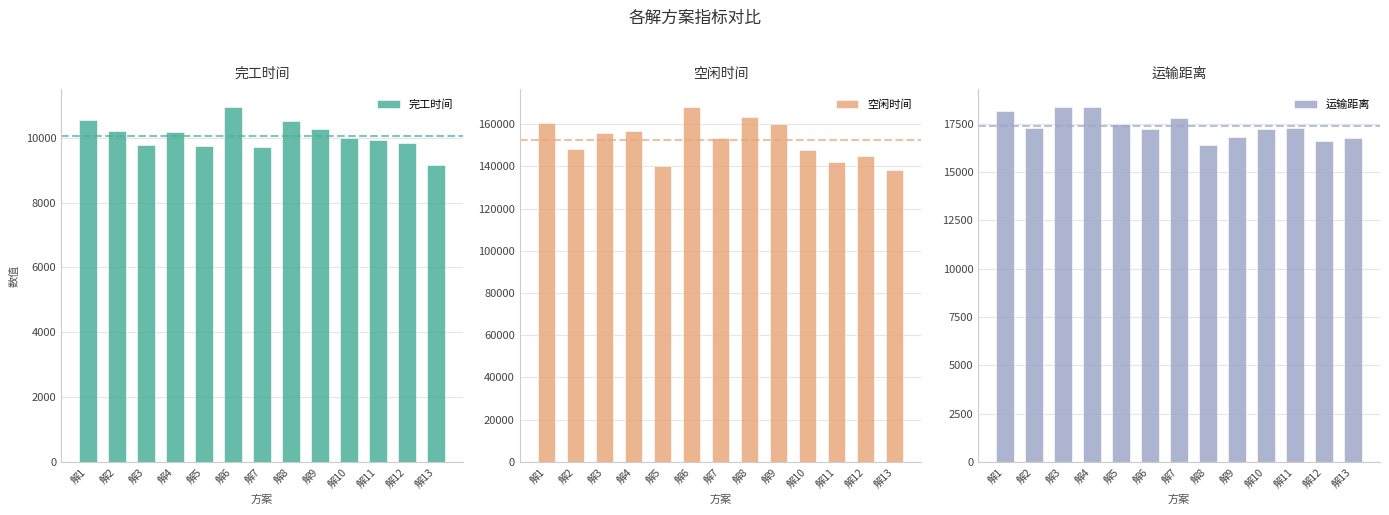

At which category is the sum across all series the highest?

解6